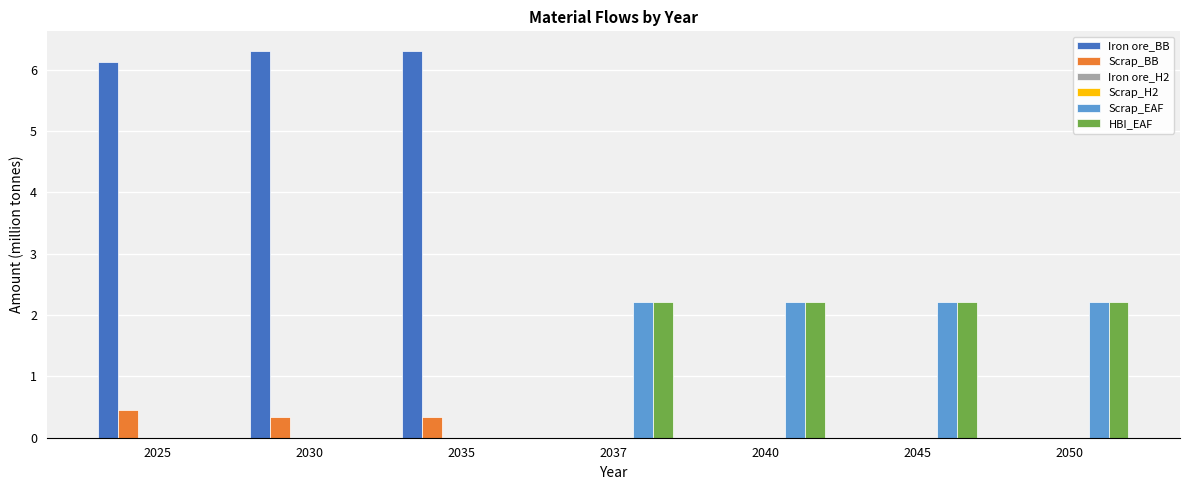

Does the chart contain any negative values?

No